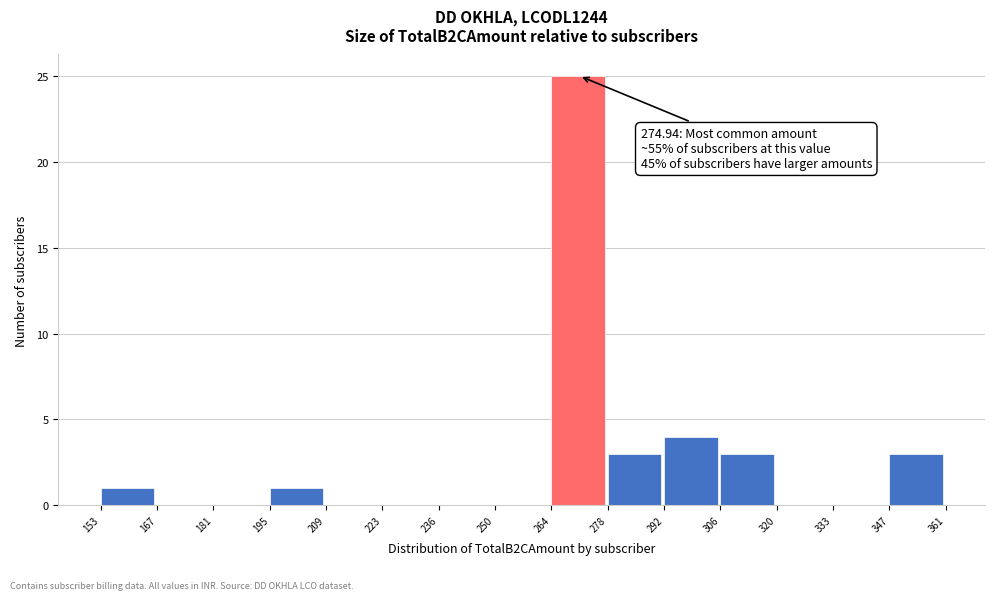

Which range on the x-axis has the tallest bar?

264 to 278